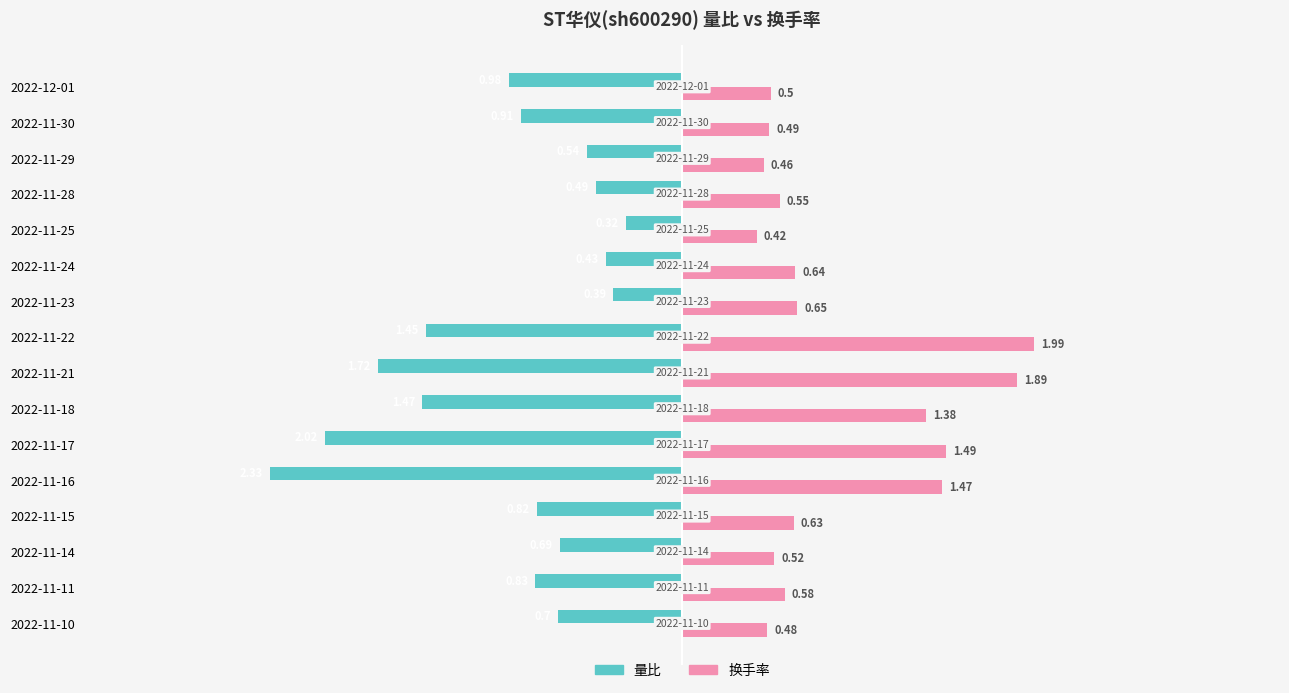

Rank the series by their maximum value, from lowest to highest.

量比, 换手率